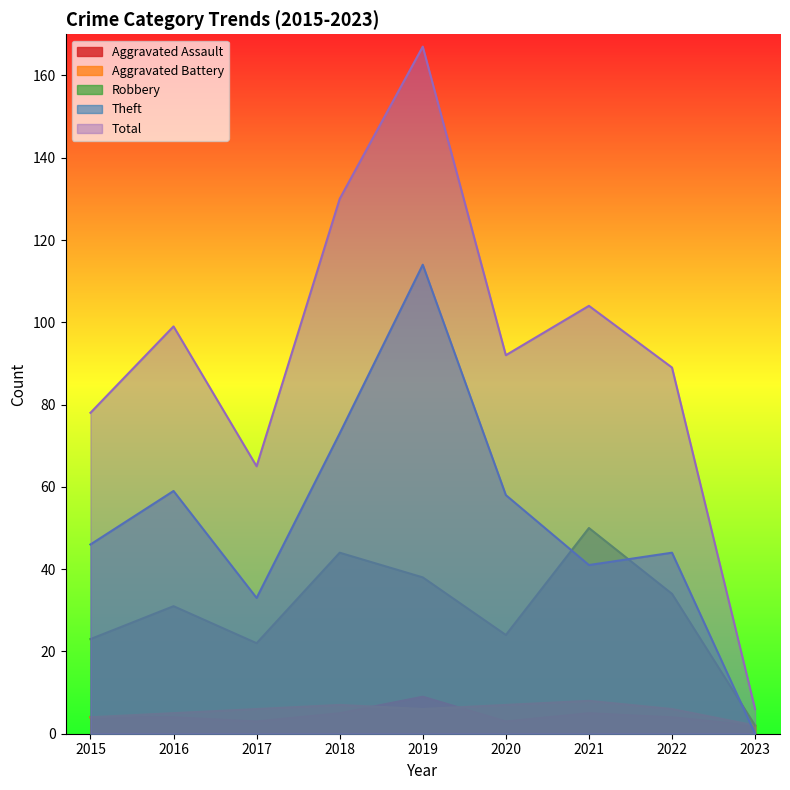

What is the average value of the Aggravated Battery series?

6